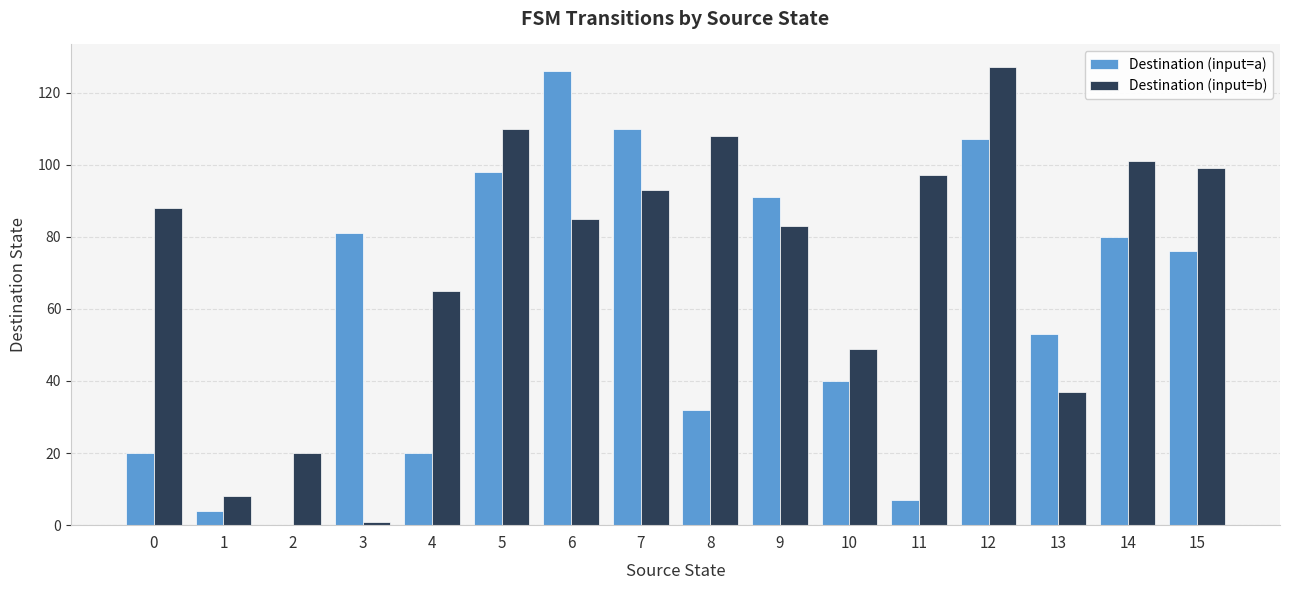

What is the average value of the Destination (input=b) series?

73